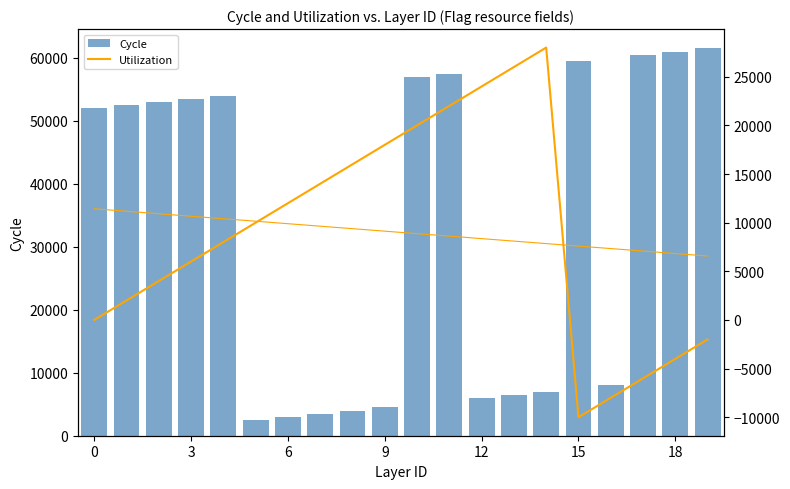

Which series has the largest range (max minus min)?

Cycle